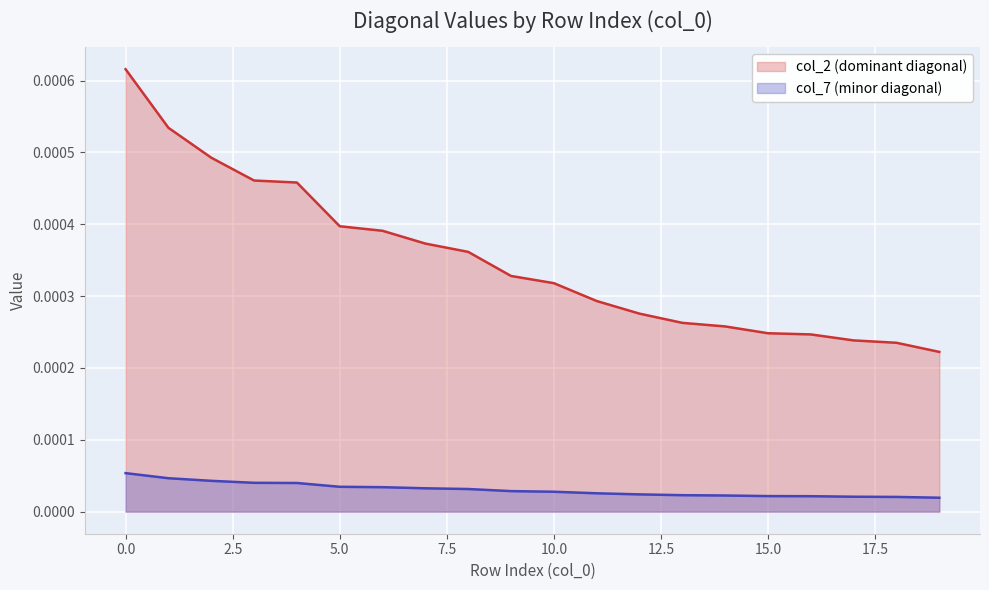

How many lines are shown in the chart?

2